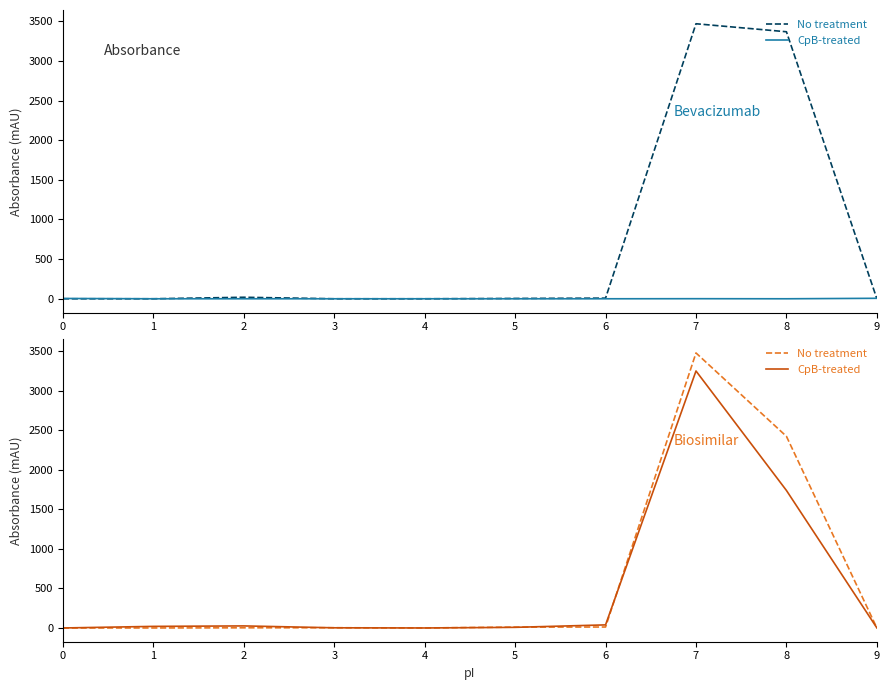

Rank the series at 9 from lowest to highest value.

No treatment, CpB-treated